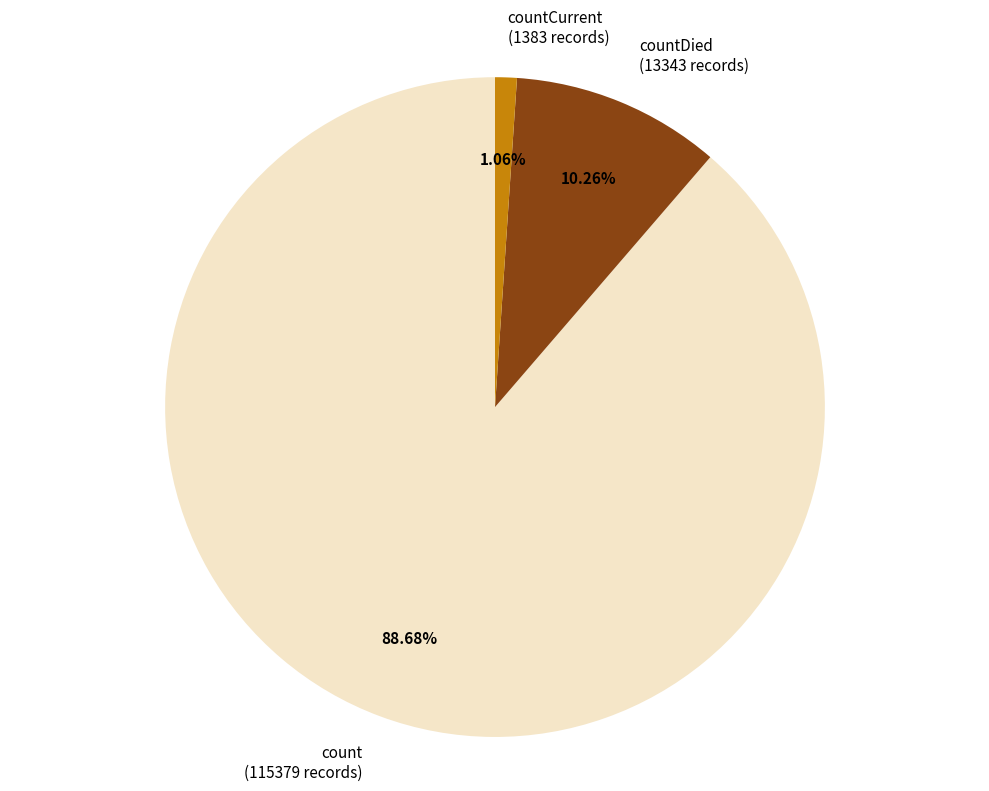

To the nearest percent, what is the average slice percentage?

33%